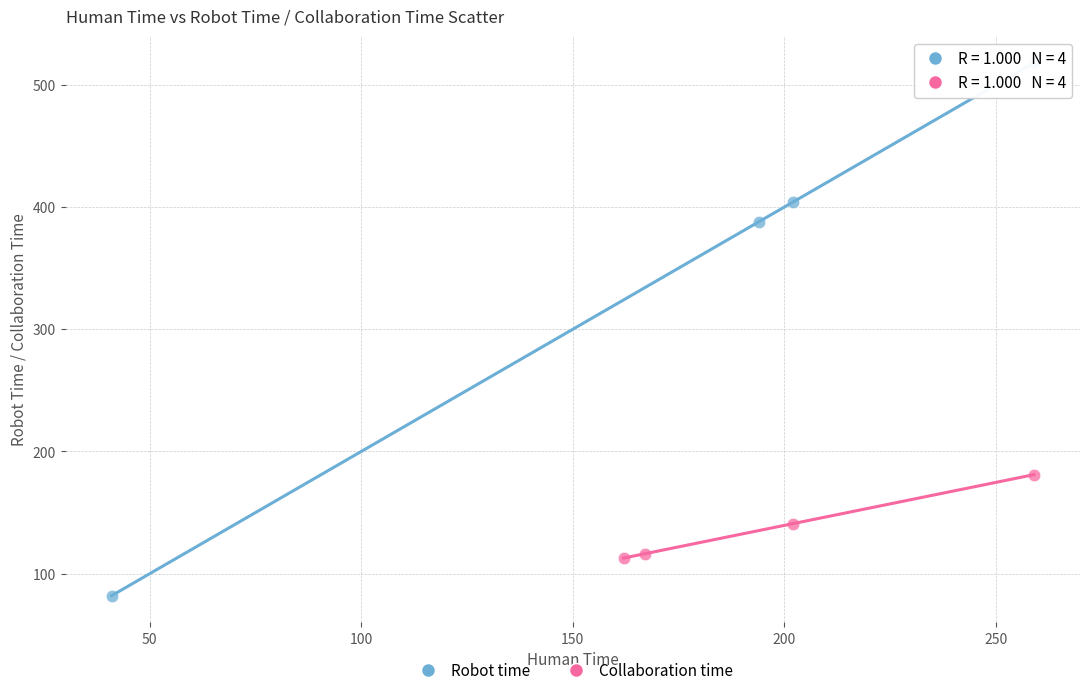

Which series has the widest spread of Y values?

Robot time